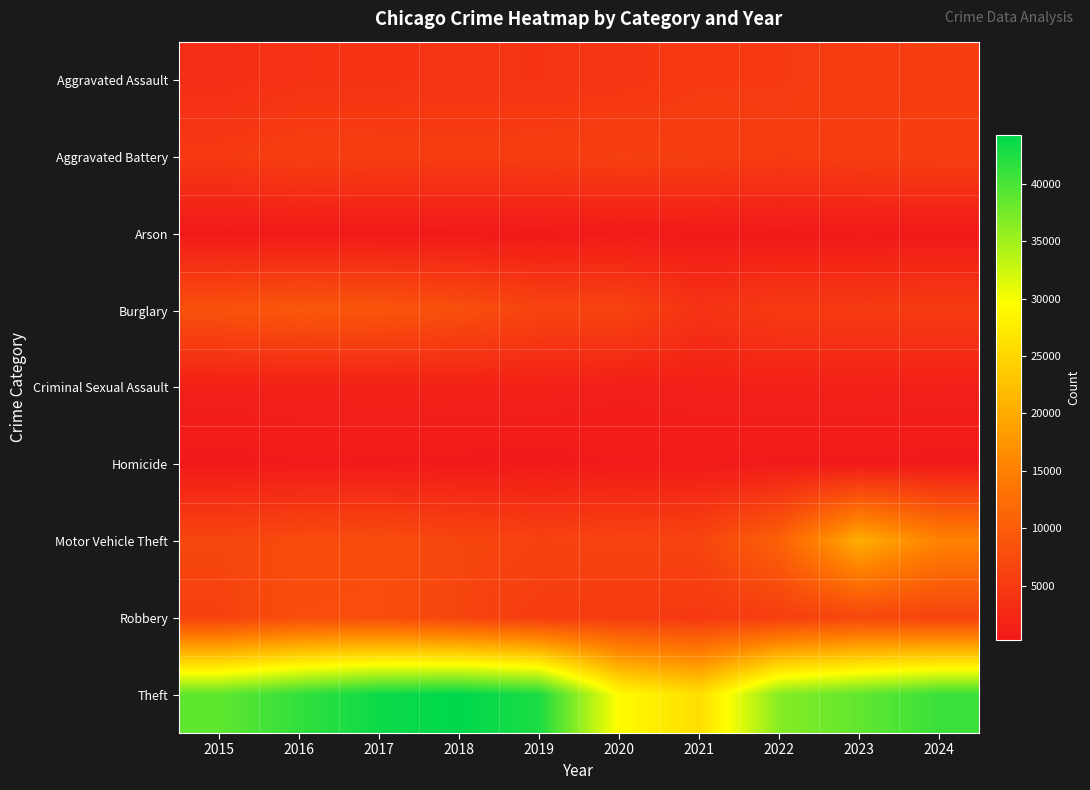

What is the spread (max minus min) of values at 2022?

36263